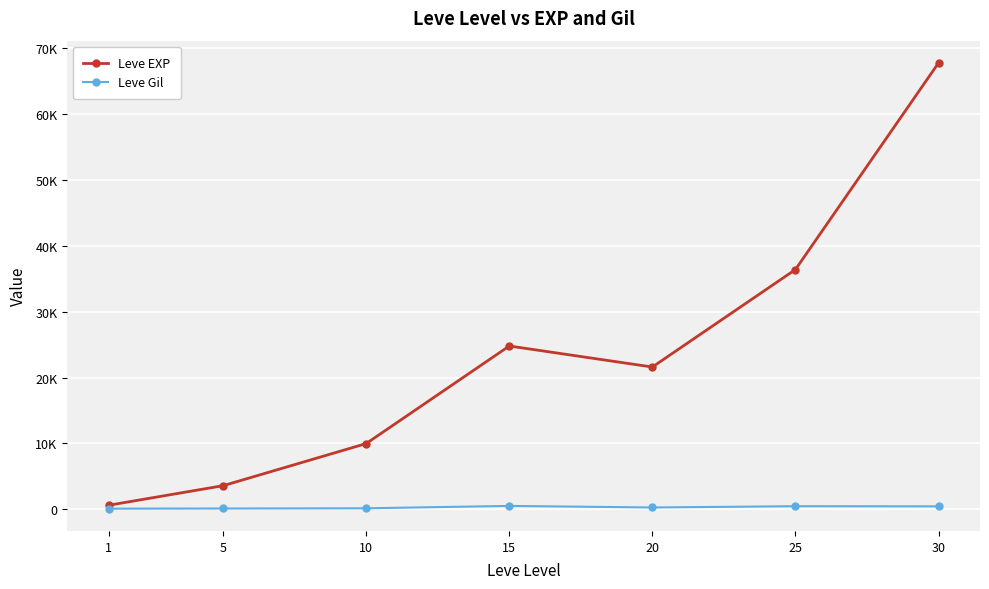

What are all the series names shown in the legend?

Leve EXP, Leve Gil